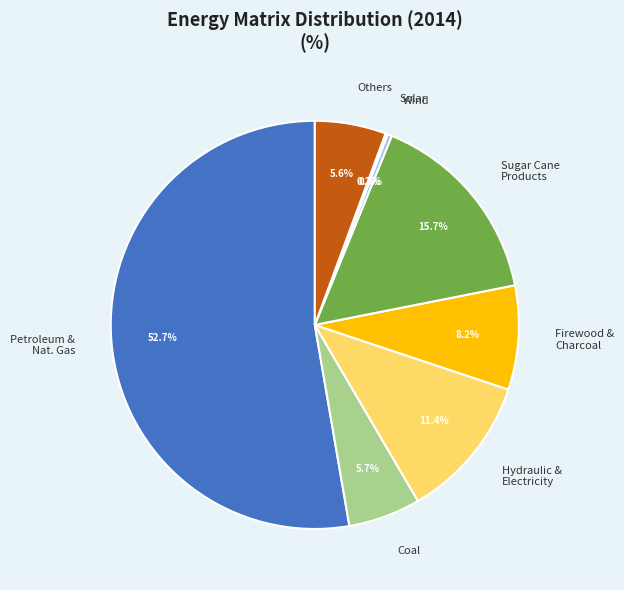

To the nearest percent, what is the difference between the largest and smallest slice percentages?

53%